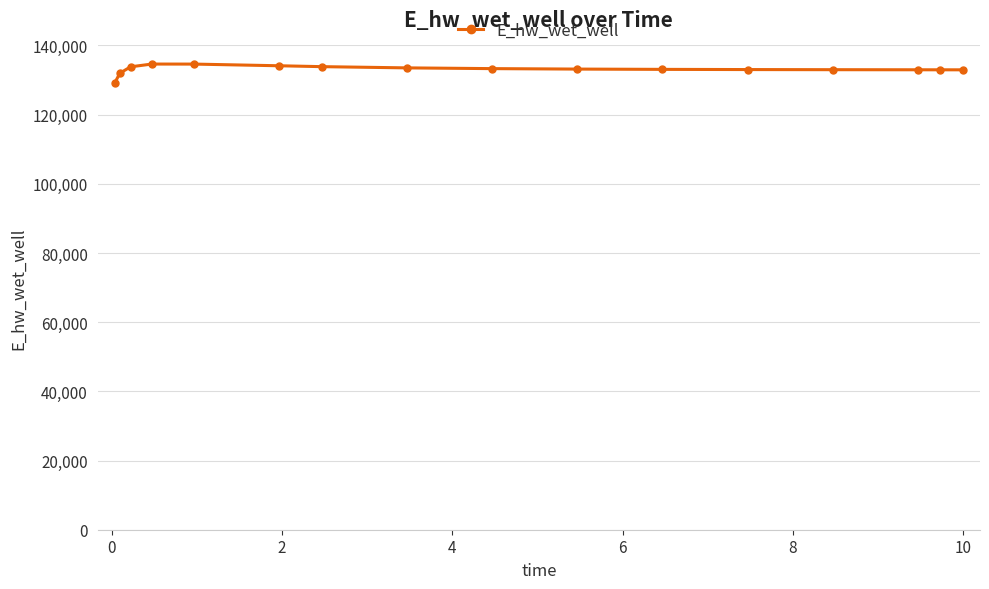

What is the greatest value displayed?

134620.0